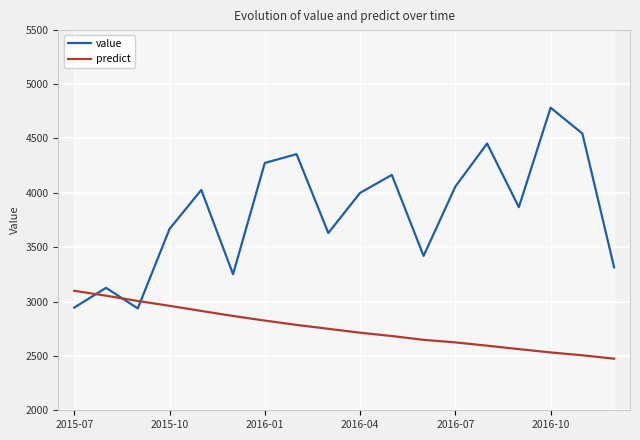

Which series has the widest spread of values?

value